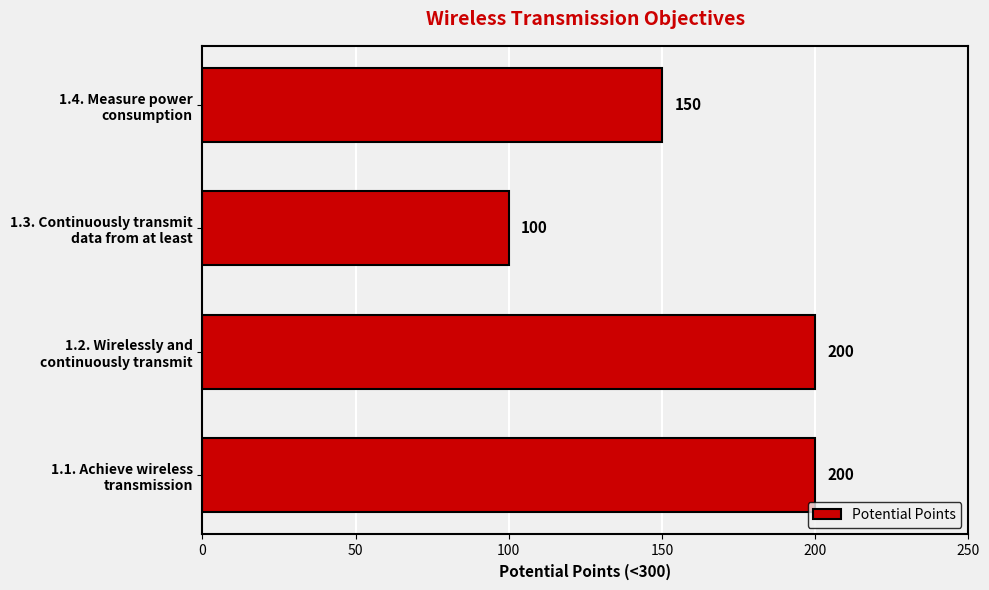

What is the difference between the maximum and minimum values?

100